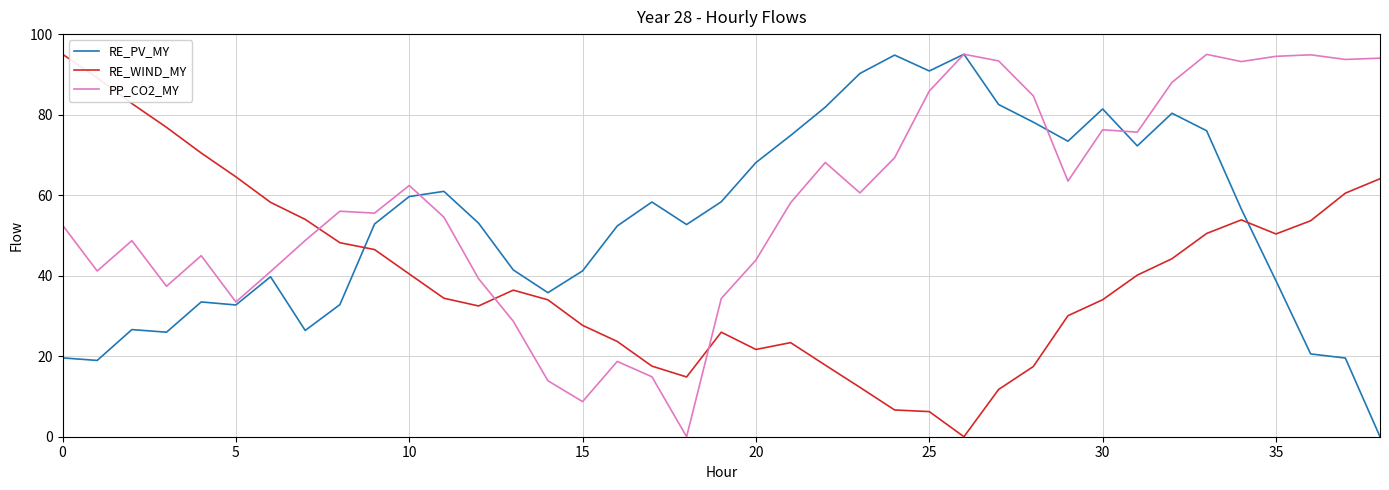

In RE_PV_MY, how many points are higher than both neighbors (excluding endpoints)?

9